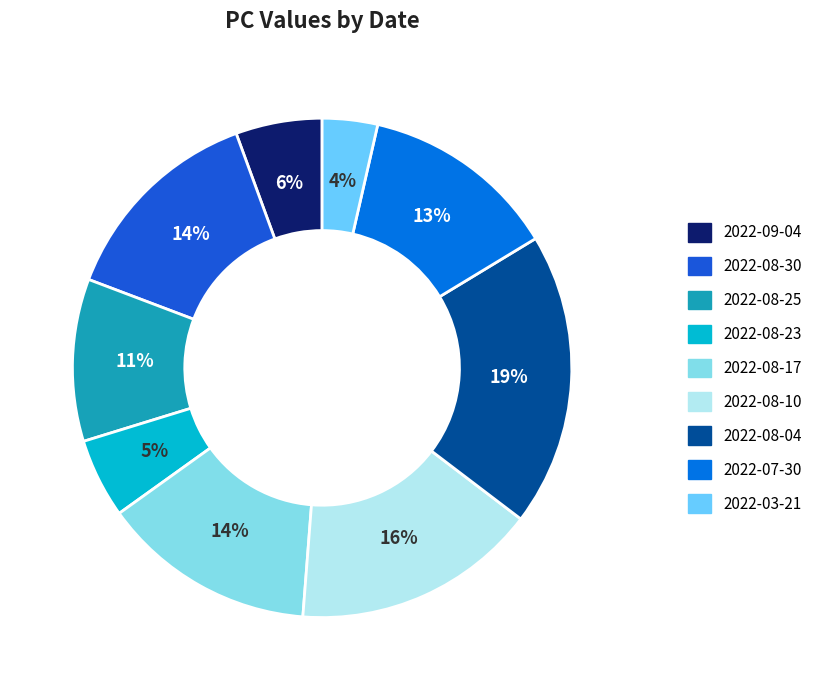

Which category has the biggest portion of the pie?

2022-08-04